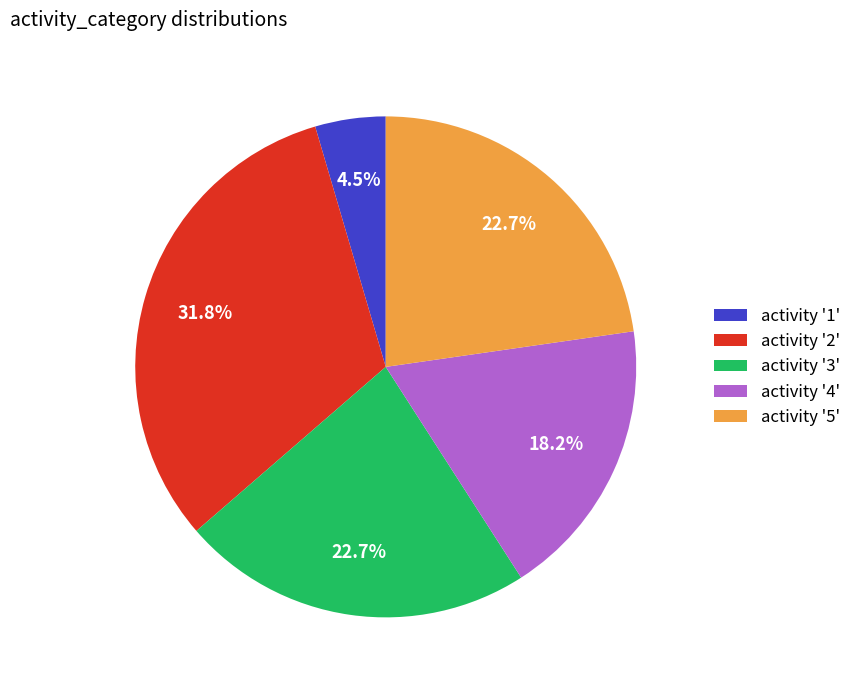

What is the largest slice in the pie chart?

activity '2'